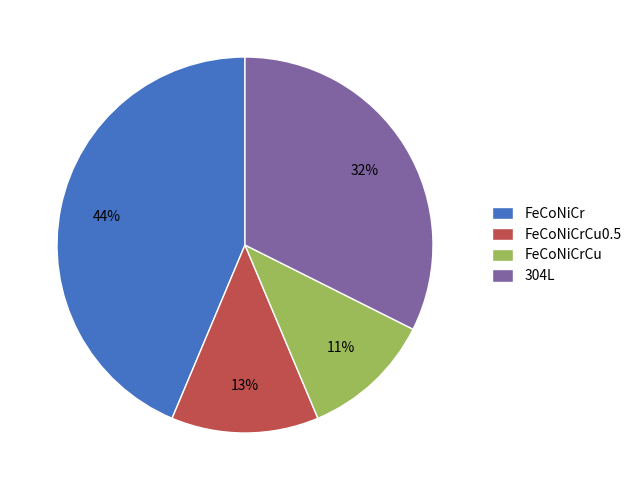

To the nearest percent, what portion does FeCoNiCrCu0.5 represent?

13%